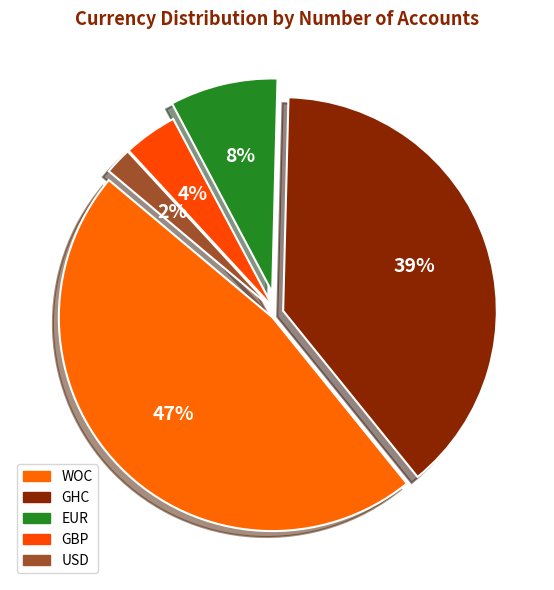

To the nearest percent, what is the average slice percentage?

20%